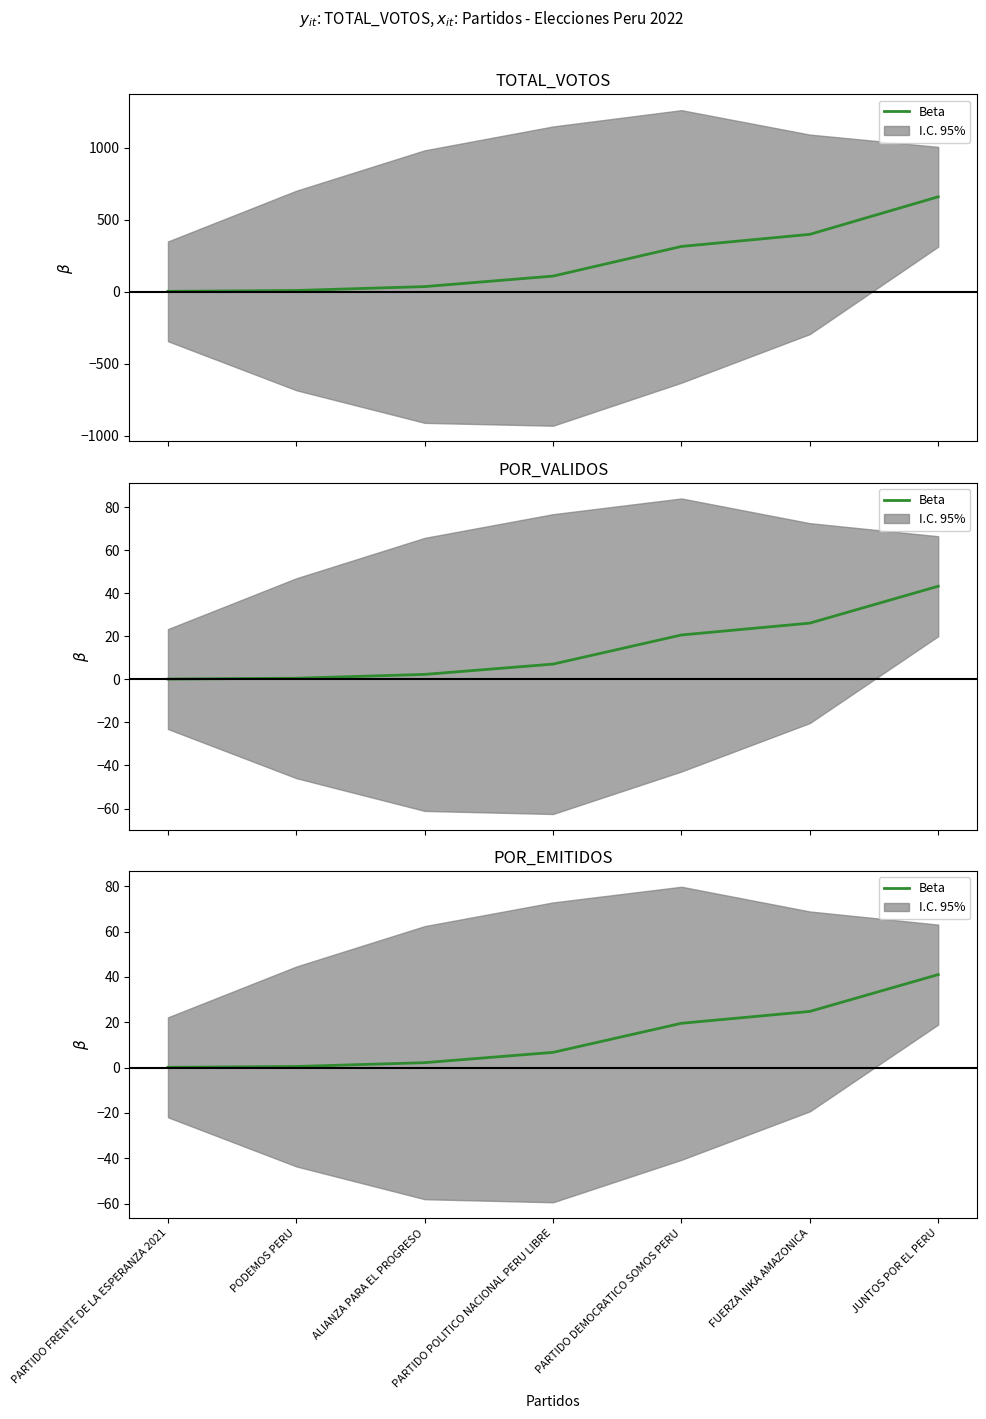

What is the value of the 1st point from the left?

0.1